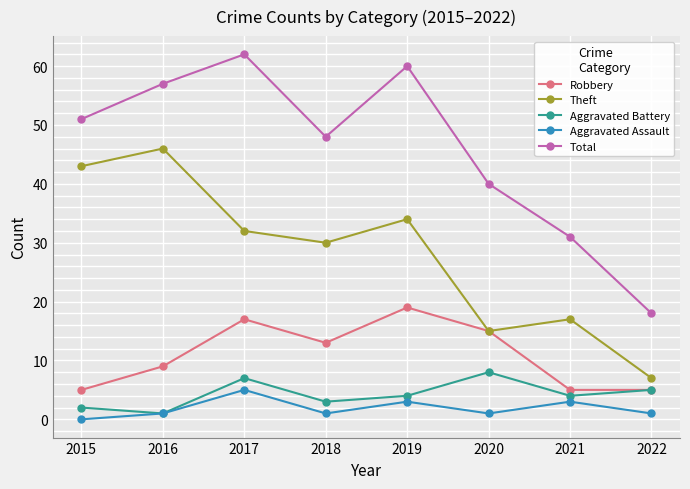

At which category is the sum across all series the highest?

2017